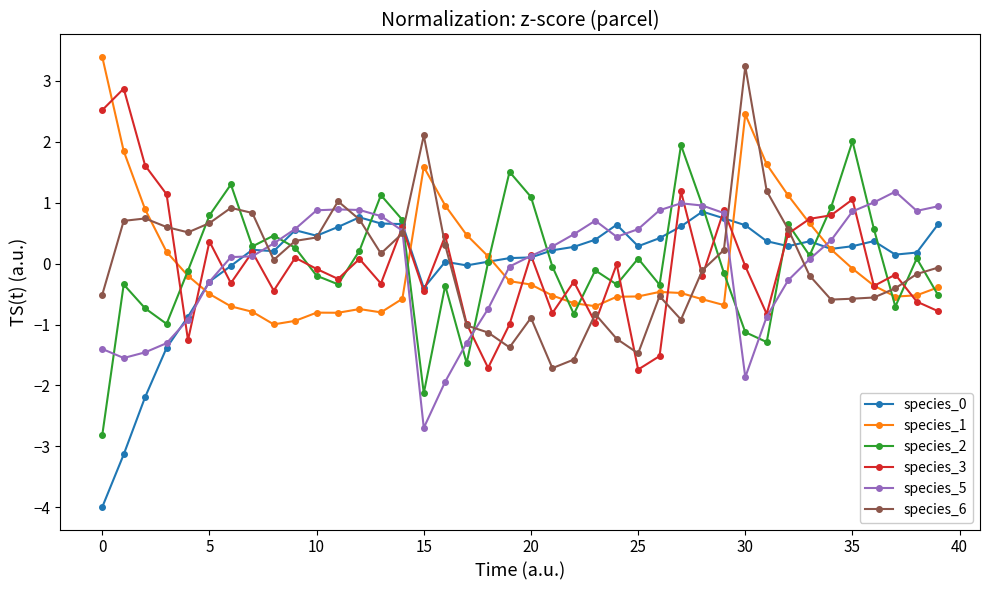

What is the value of the species_5 point at the 39th from the left?

0.9